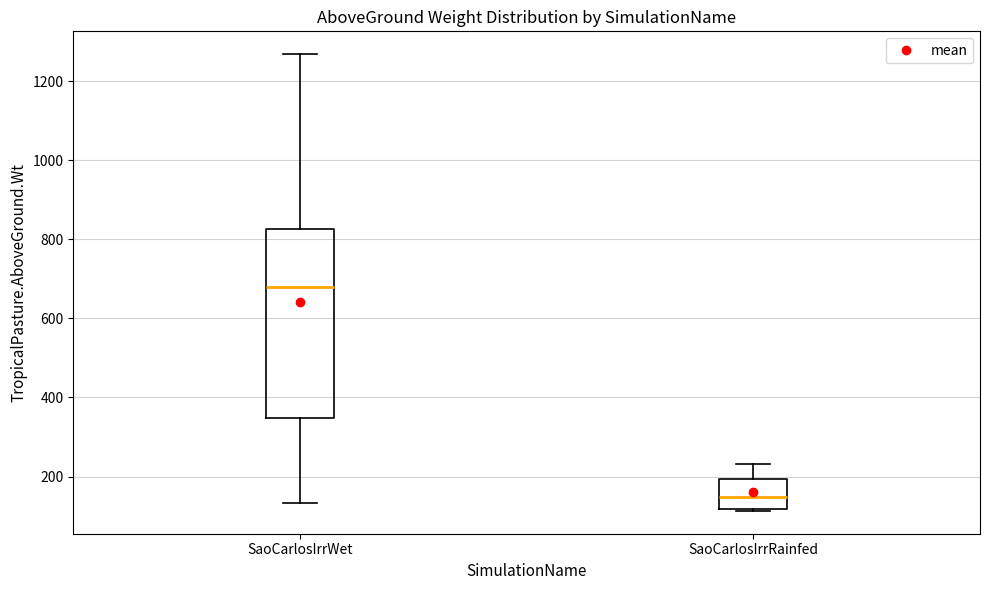

Which box is the tallest, from its lower edge to its upper edge?

SaoCarlosIrrWet